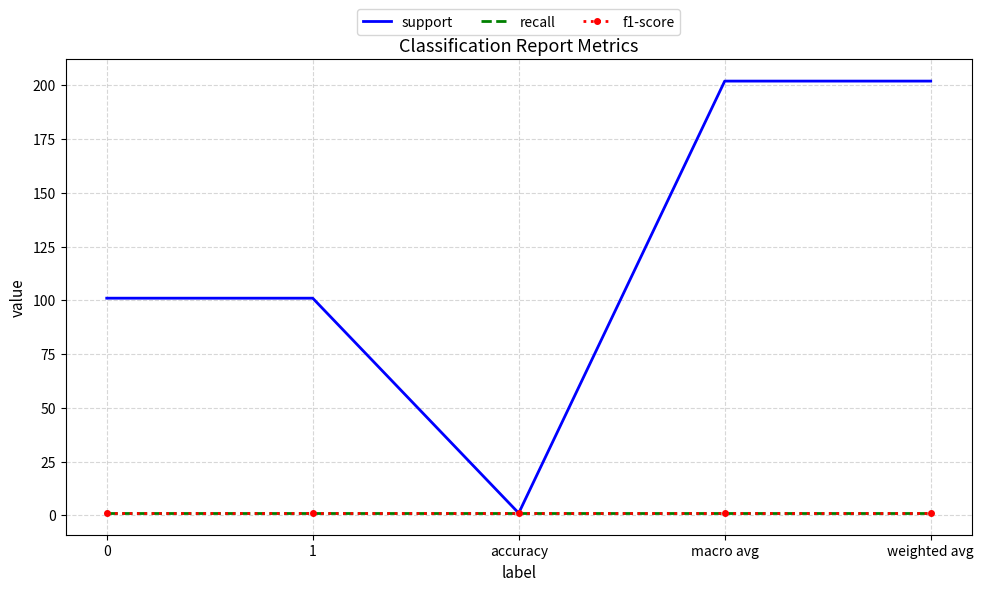

Rank the categories by support value from lowest to highest.

accuracy, 0, 1, macro avg, weighted avg